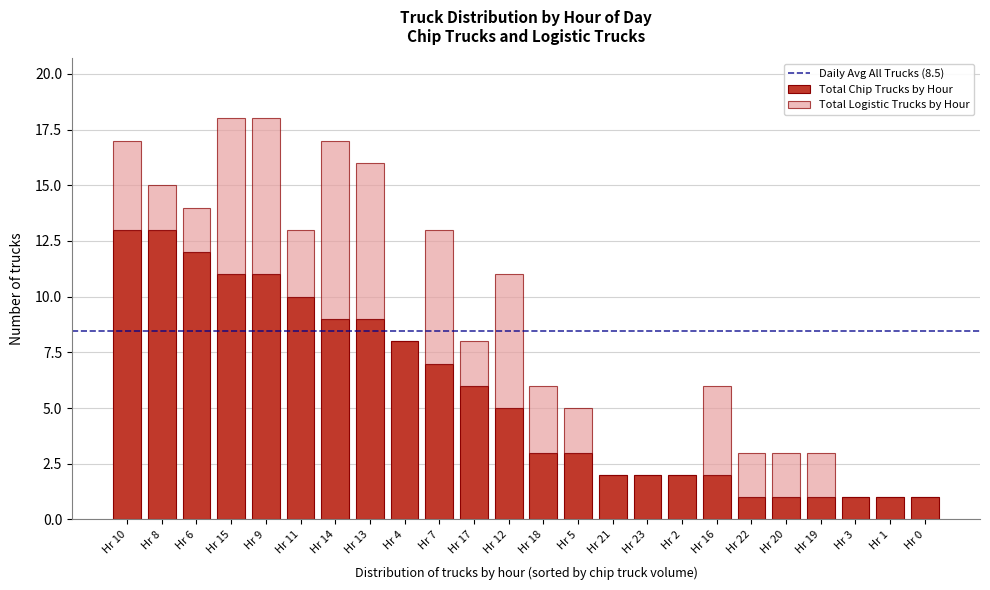

What is the total value across all series at Hr 14?

17